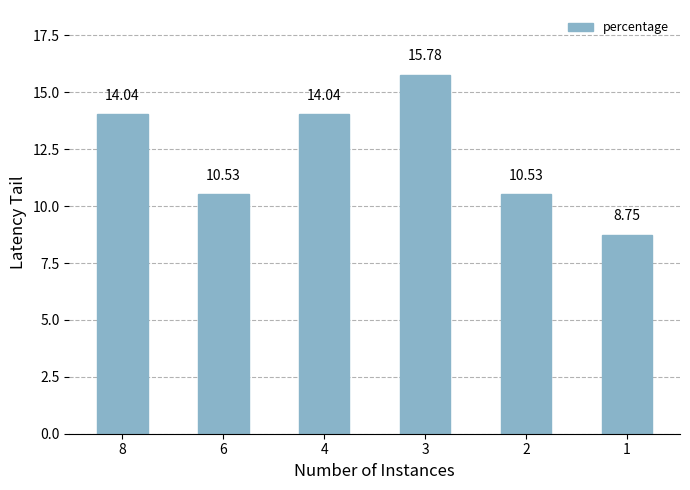

Between 4 and 6, which is larger?

4